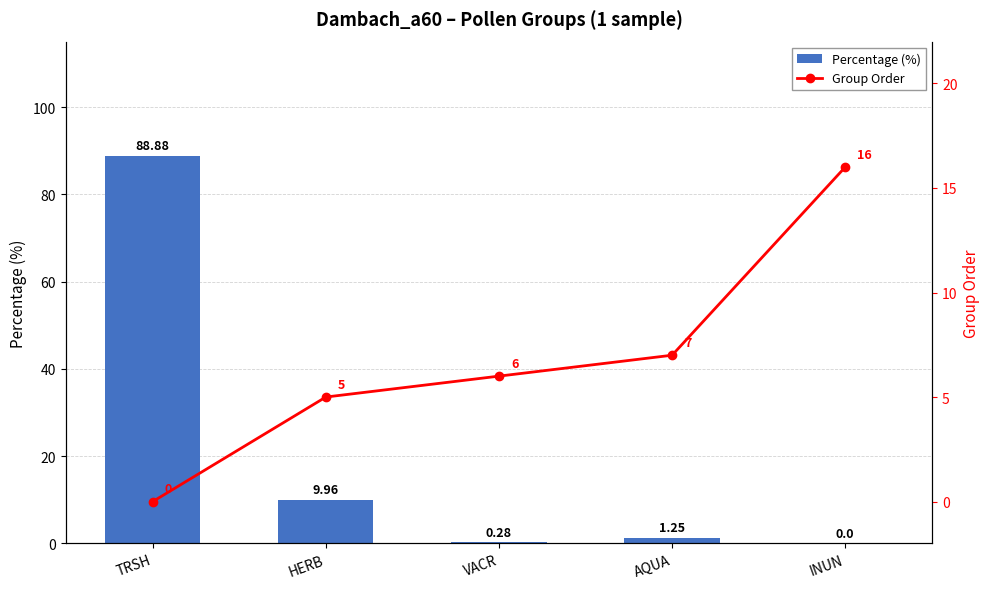

Reading left to right, list all the values displayed in this chart.

Percentage (%): 88.9	10.0	0.3	1.2	0.0
Group Order: 0.0	5.0	6.0	7.0	16.0